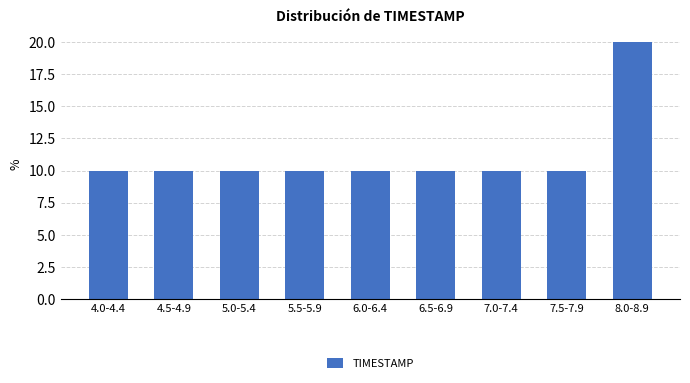

Reading left to right, transcribe all the data shown in this chart.

10	10	10	10	10	10	10	10	20